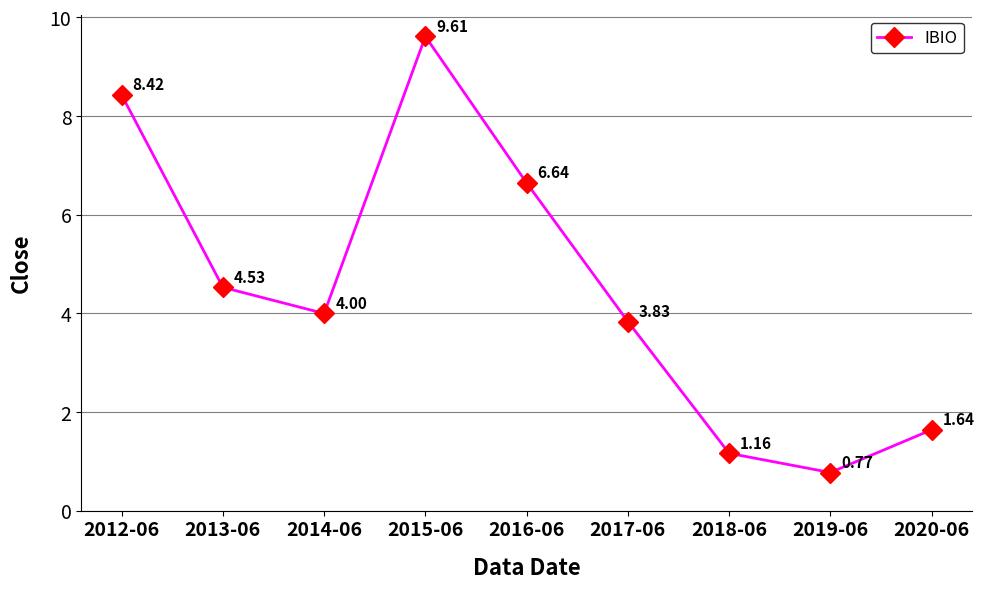

List the labels in order of value, largest first.

2015-06, 2012-06, 2016-06, 2013-06, 2014-06, 2017-06, 2020-06, 2018-06, 2019-06